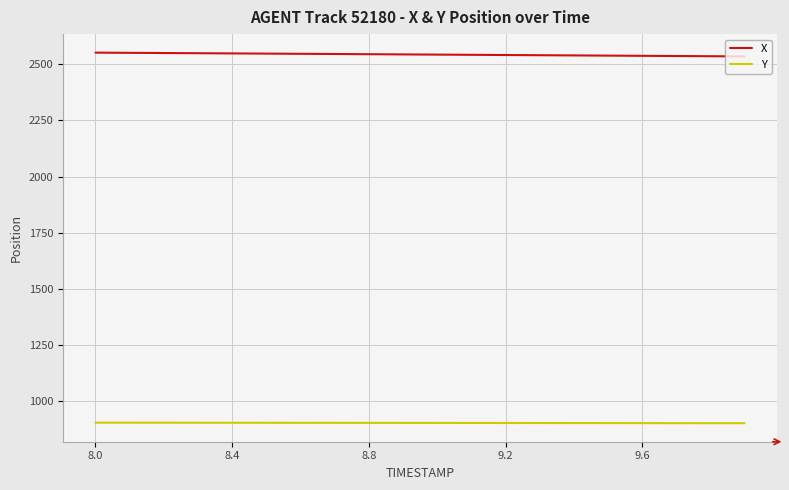

Which series has the largest total across all categories?

X